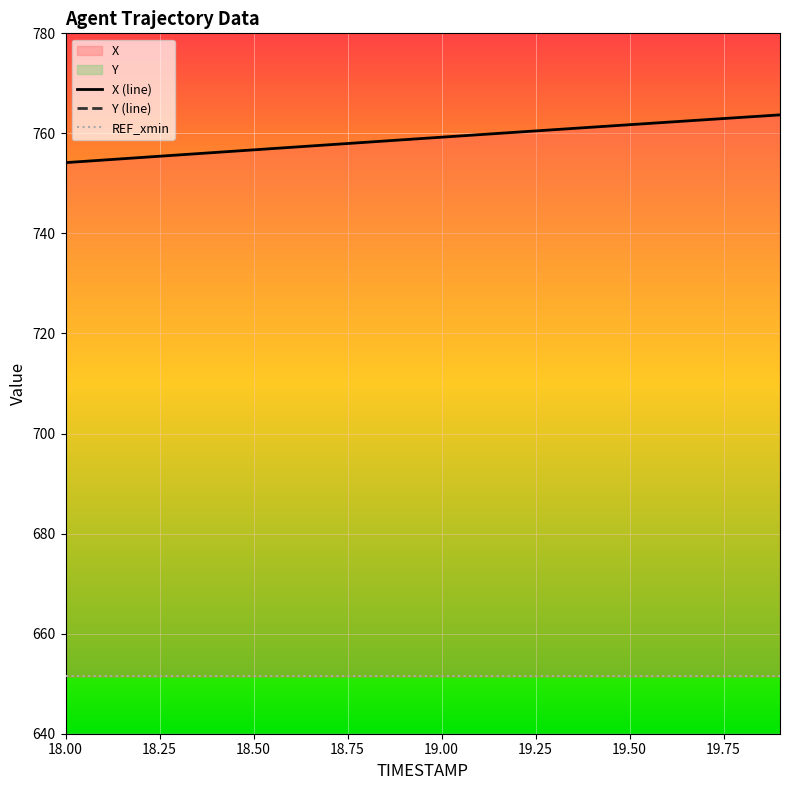

Between 18.7 and 19.9, which series saw the biggest shift?

Y